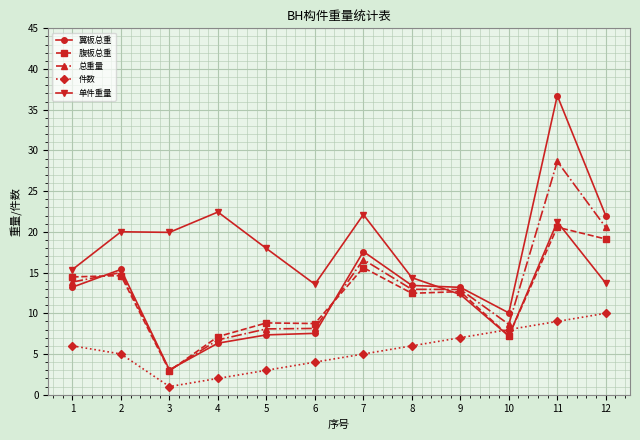

What is the difference between the maximum and minimum values in the 总重量 series?

25.7